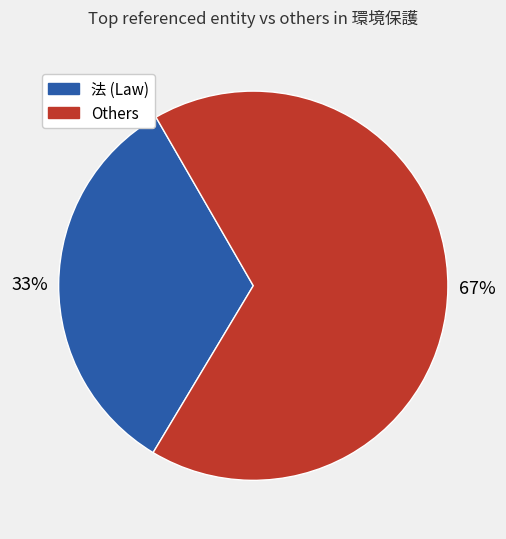

To the nearest percent, what is the difference between the largest and smallest slice percentages?

34%